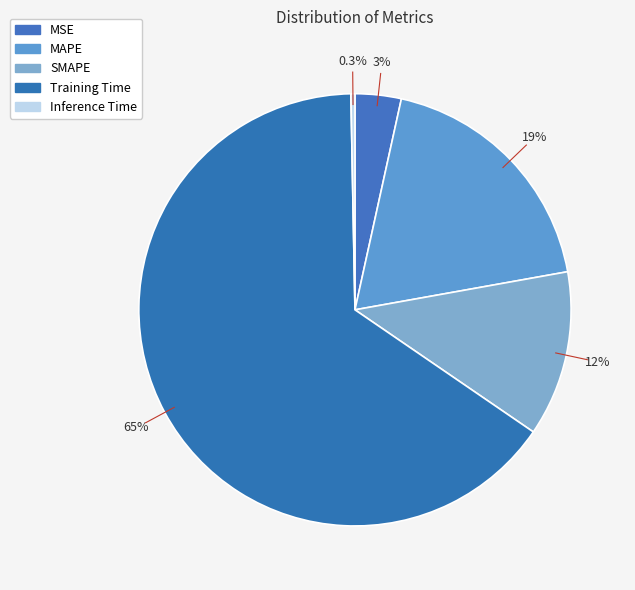

Which slice is the smallest?

Inference Time